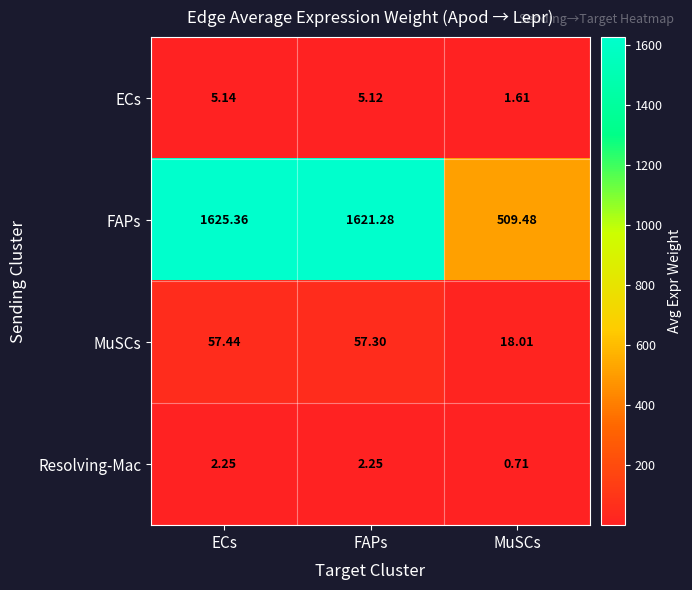

At which label is Resolving-Mac closest to 1?

MuSCs